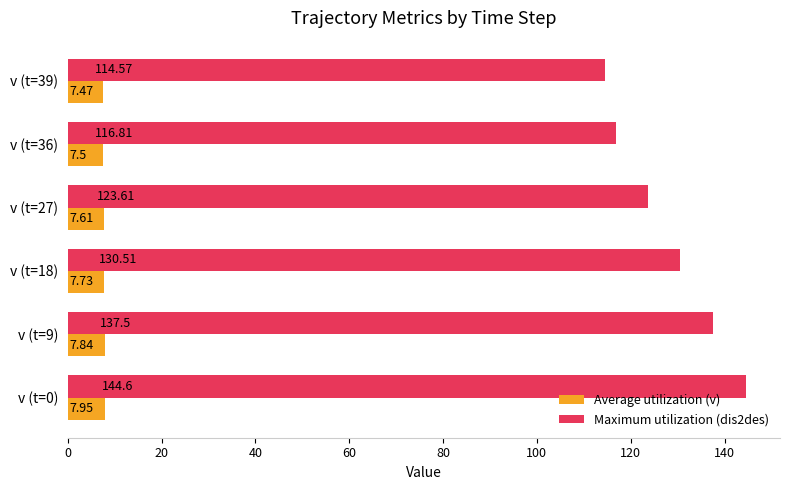

Rank the series by their maximum value, from highest to lowest.

Maximum utilization (dis2des), Average utilization (v)